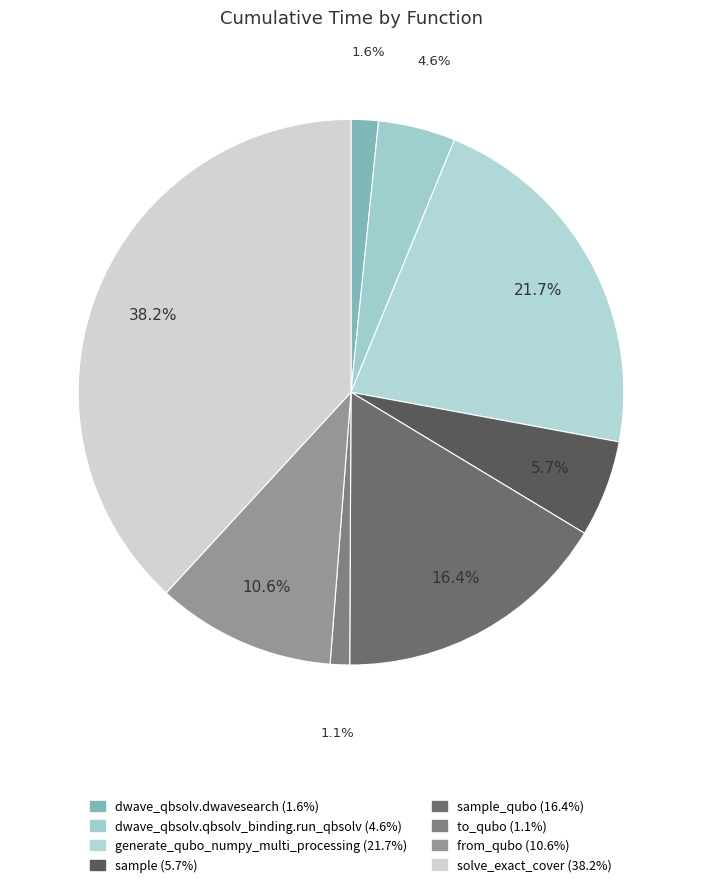

How many segments does this pie chart have?

8